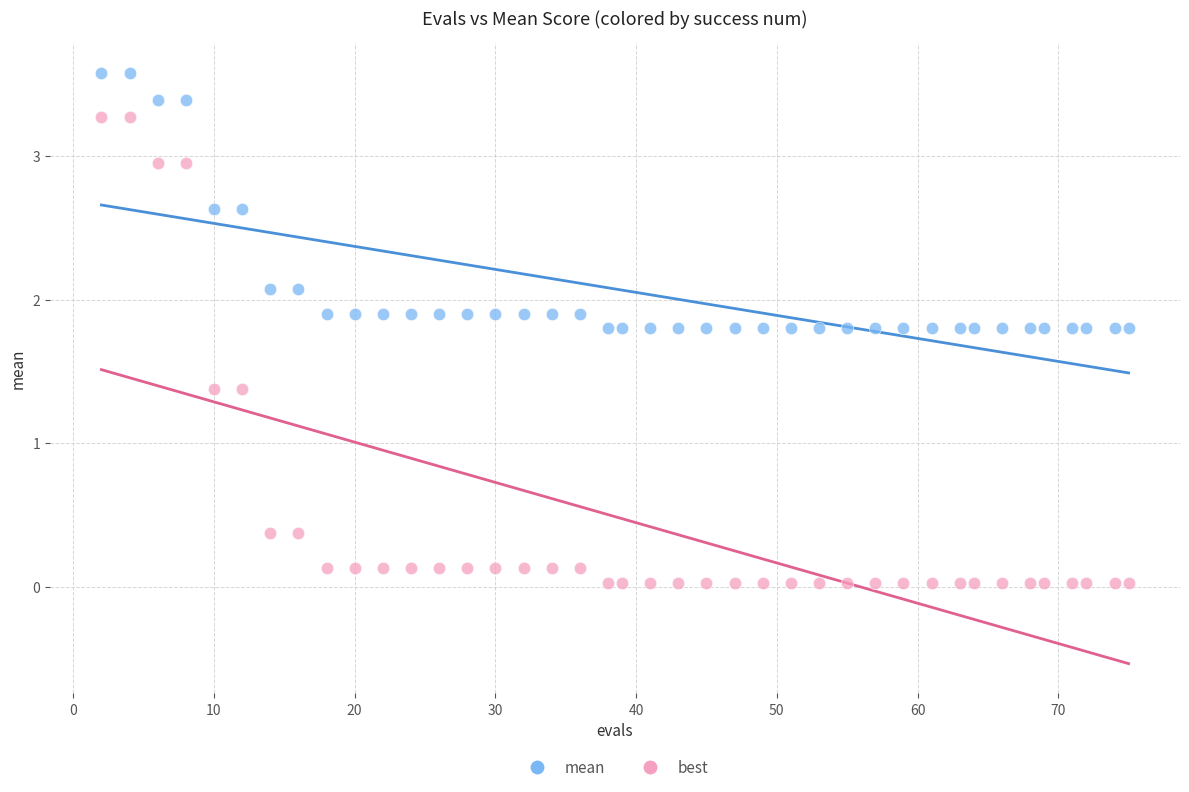

Which series contains the highest Y value?

mean